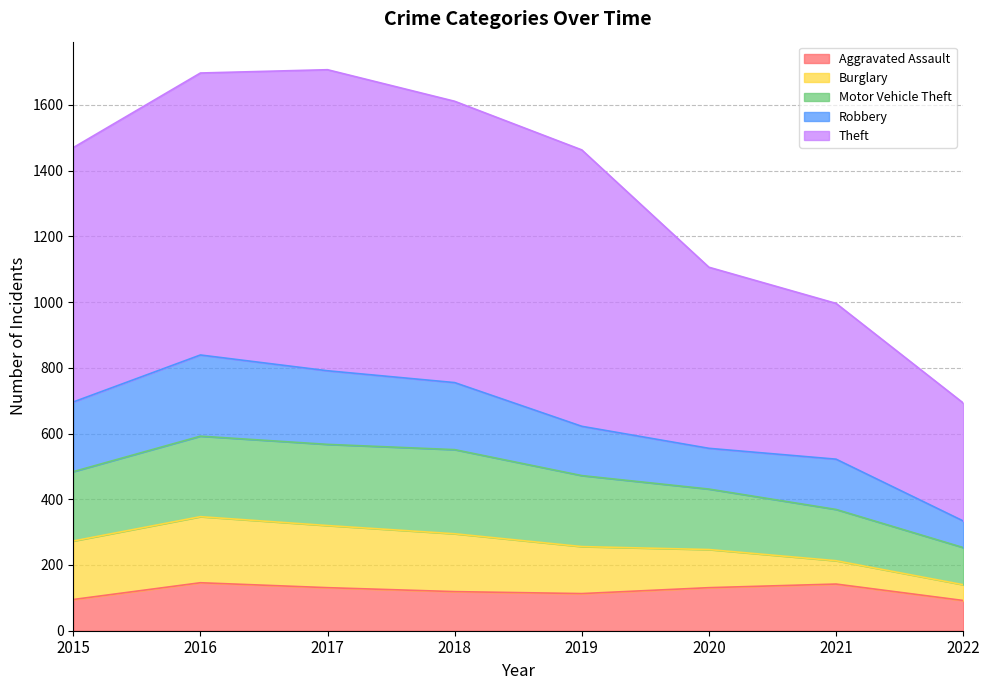

Between 2015 and 2021, which is larger?

2021